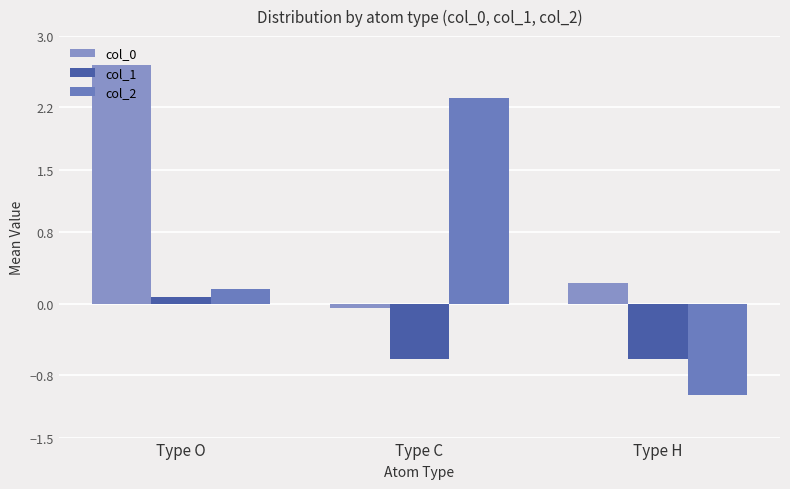

What position from the right is Type C?

2